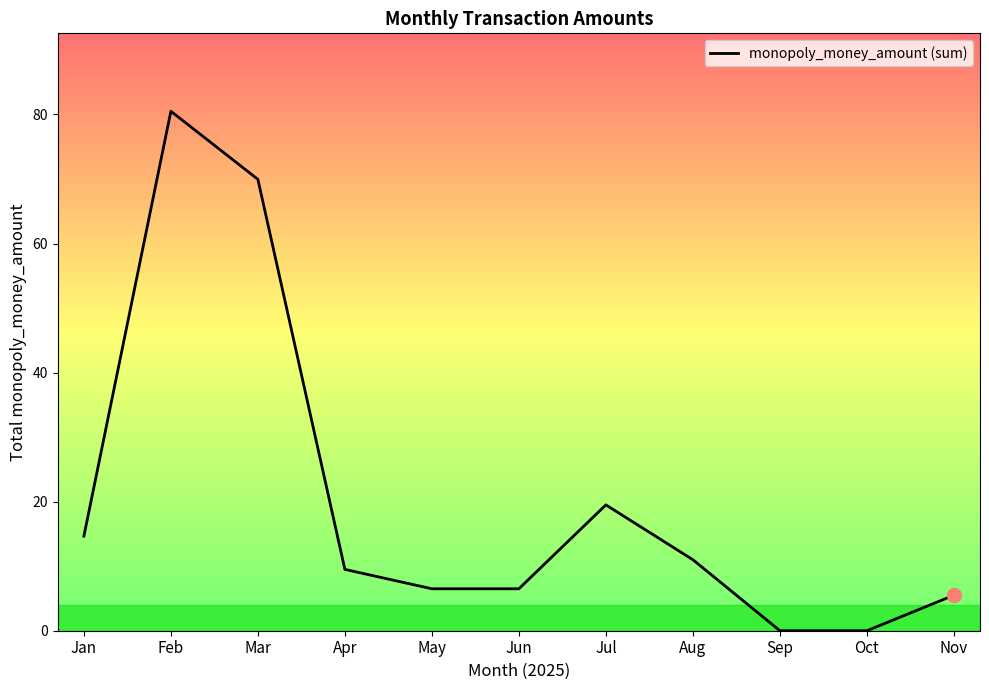

Which label corresponds to the largest value in the chart?

Feb